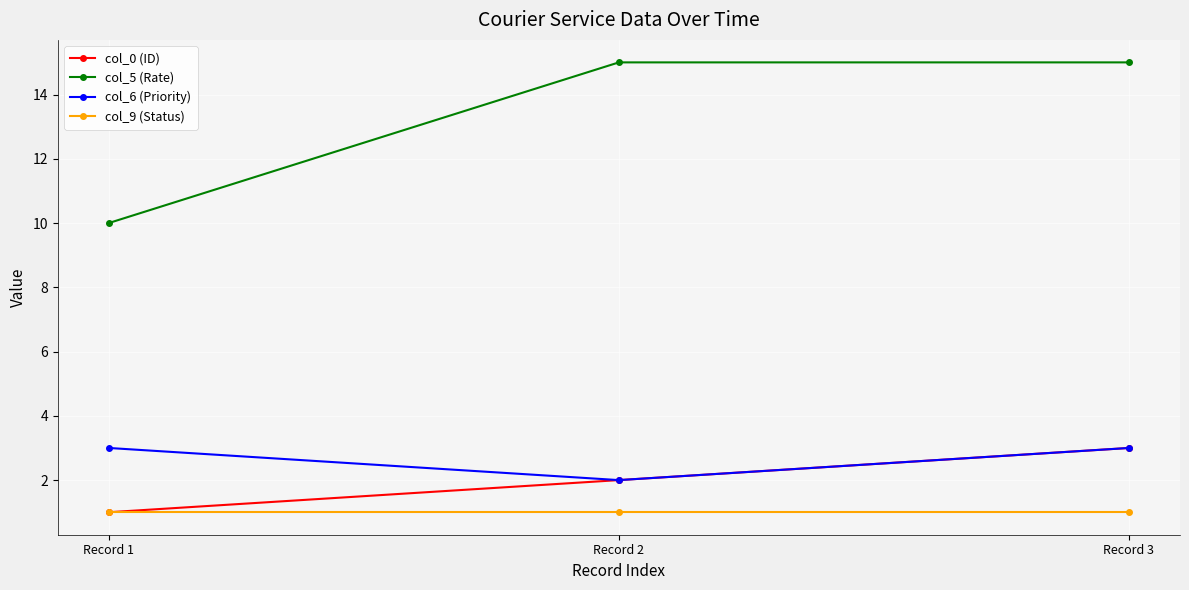

Does the chart have visible grid lines?

Yes